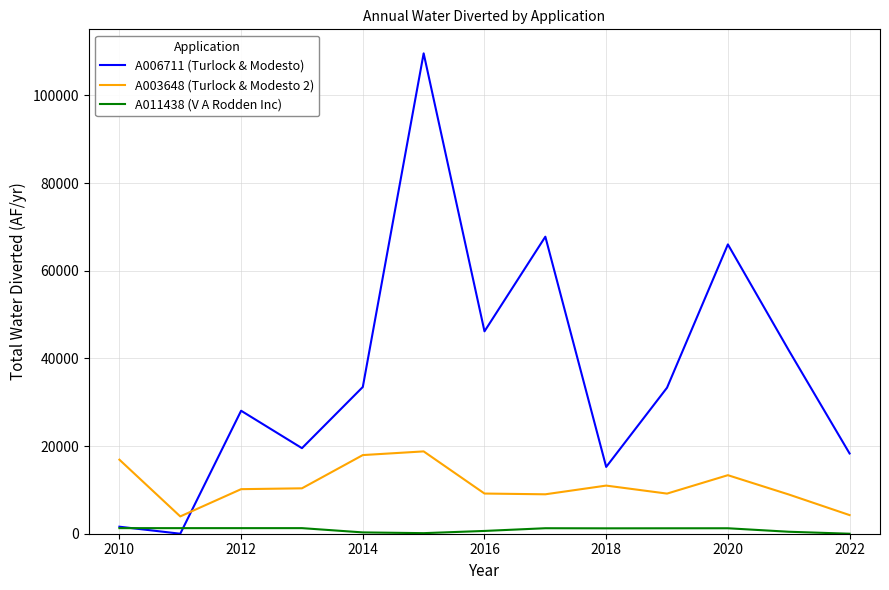

At how many categories does at least one series exceed 71709?

1